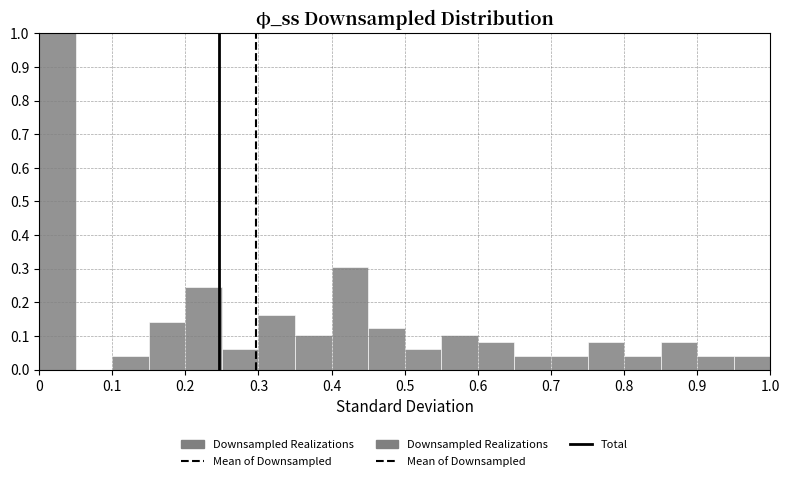

What is the height of the bar covering 0.90 to 0.95 on the x-axis? The values are not printed on the chart, so give them approximately, as read against the axis.

0.04